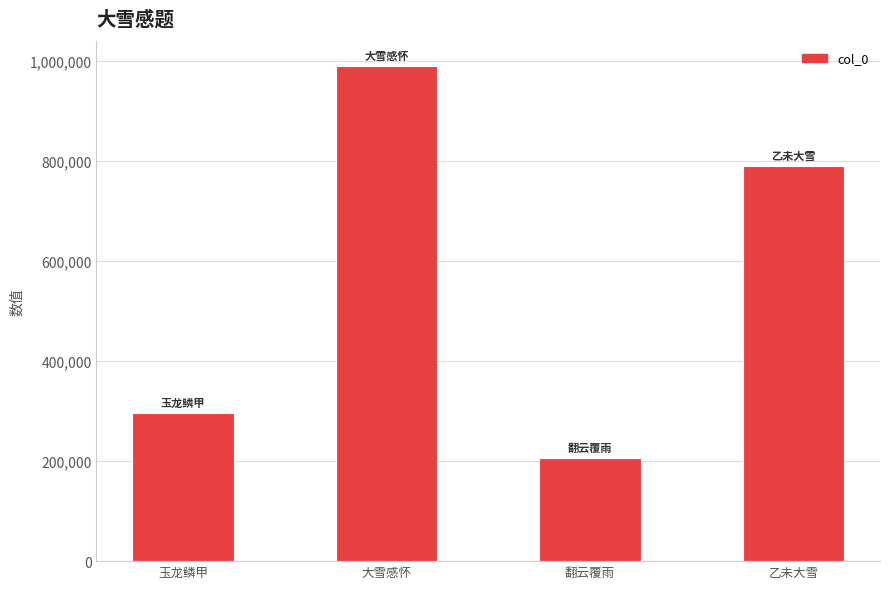

Is it true that the value at 玉龙鳞甲 is 295587?

True